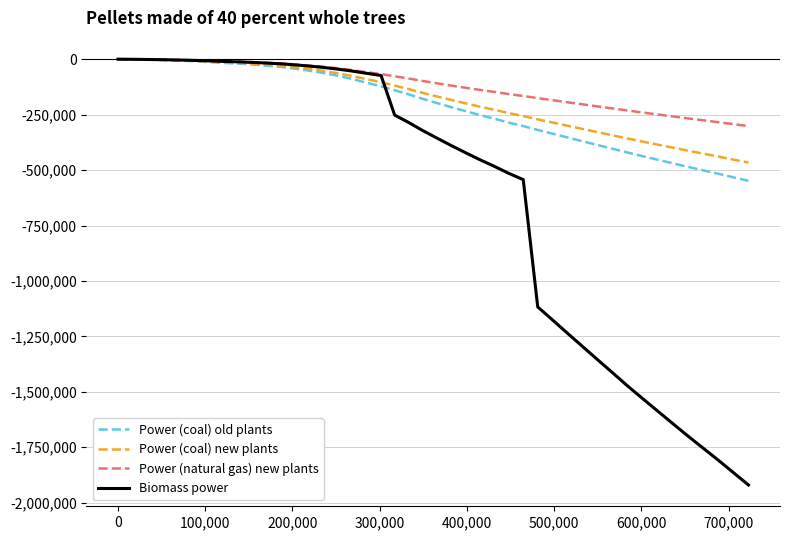

Which series has the largest total across all categories?

Power (natural gas) new plants